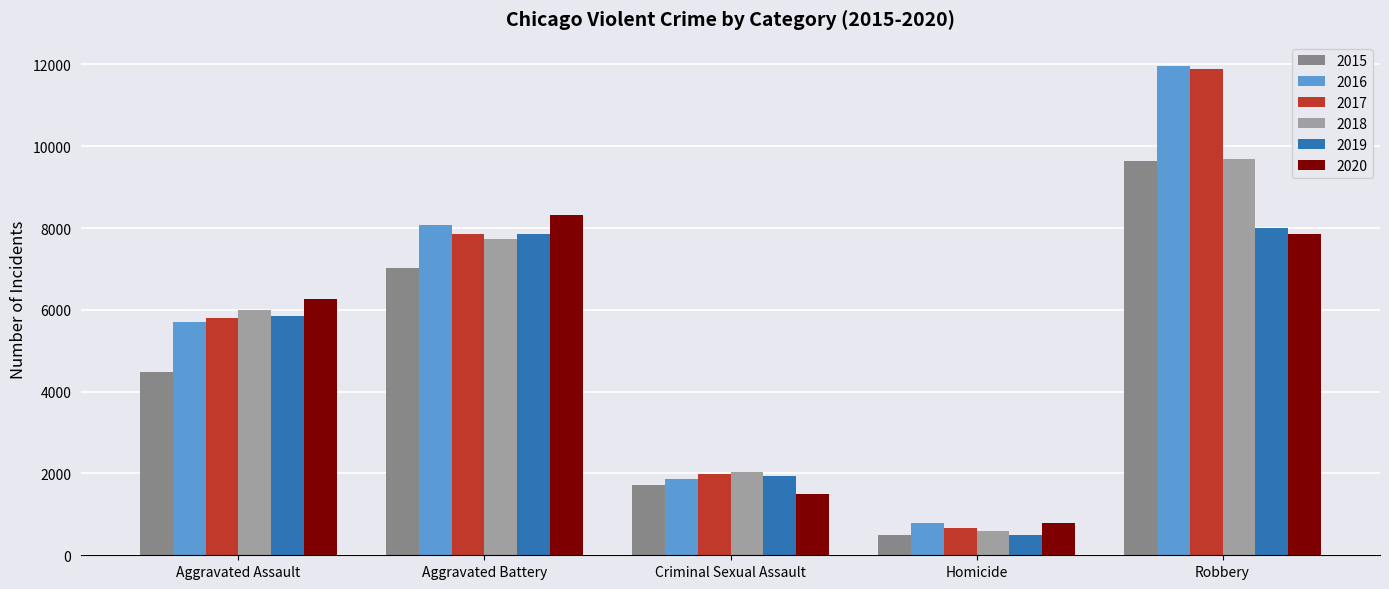

At which category is the sum across all series the highest?

Robbery